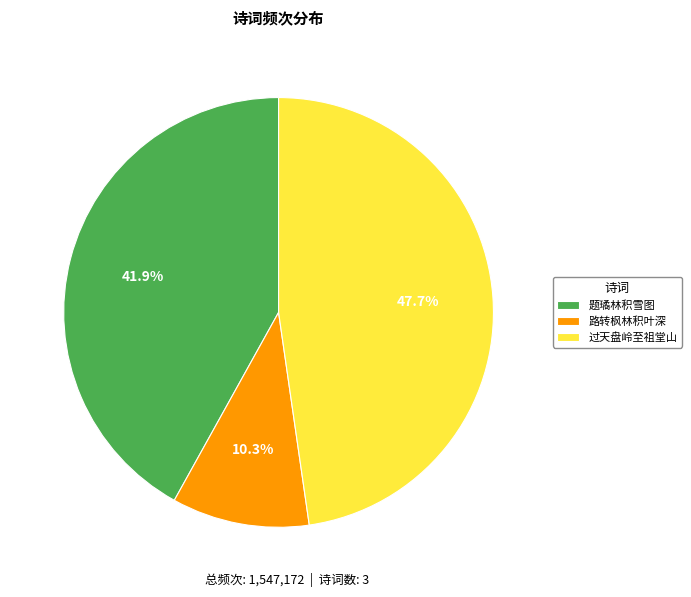

Rank the categories by value from highest to lowest.

过天盘岭至祖堂山, 题璚林积雪图, 路转枫林积叶深